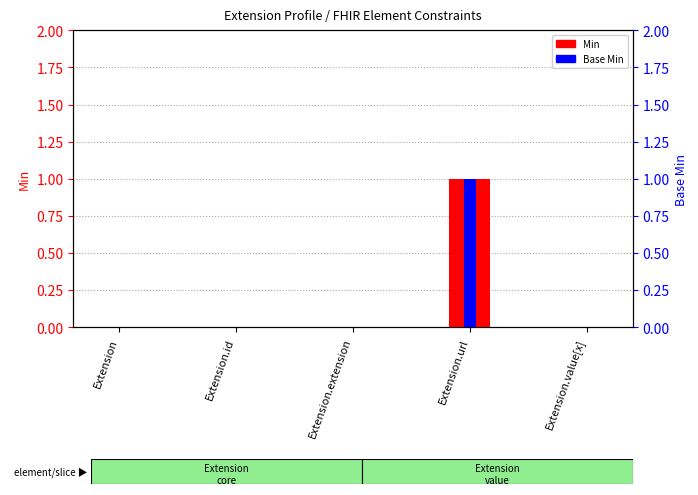

What position from the left is Extension.value[x]?

5